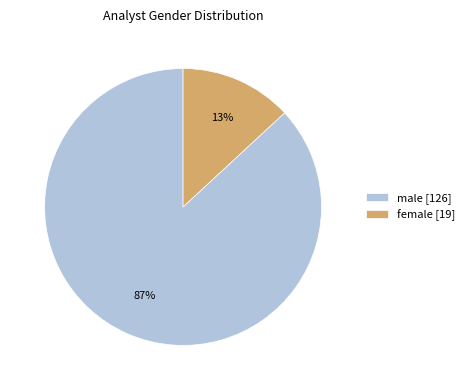

Which slice is the largest?

male